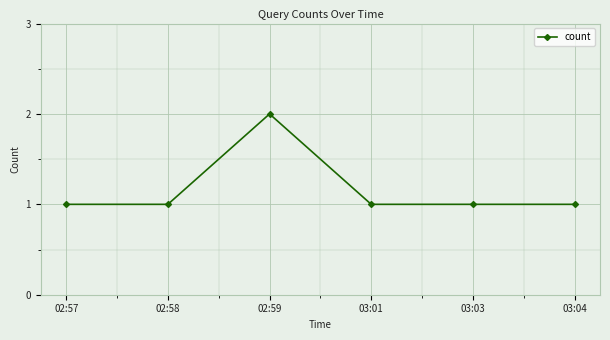

Reading right to left, list all the values displayed in this chart.

03:04=1	03:03=1	03:01=1	02:59=2	02:58=1	02:57=1